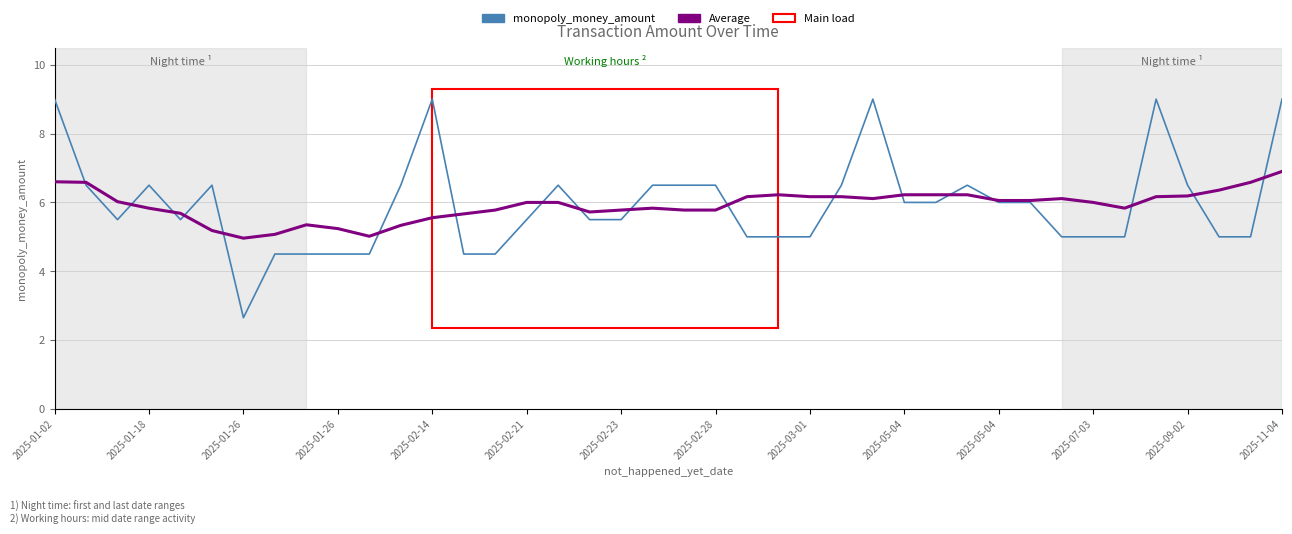

List the series in order of their peak value, highest first.

monopoly_money_amount, Average